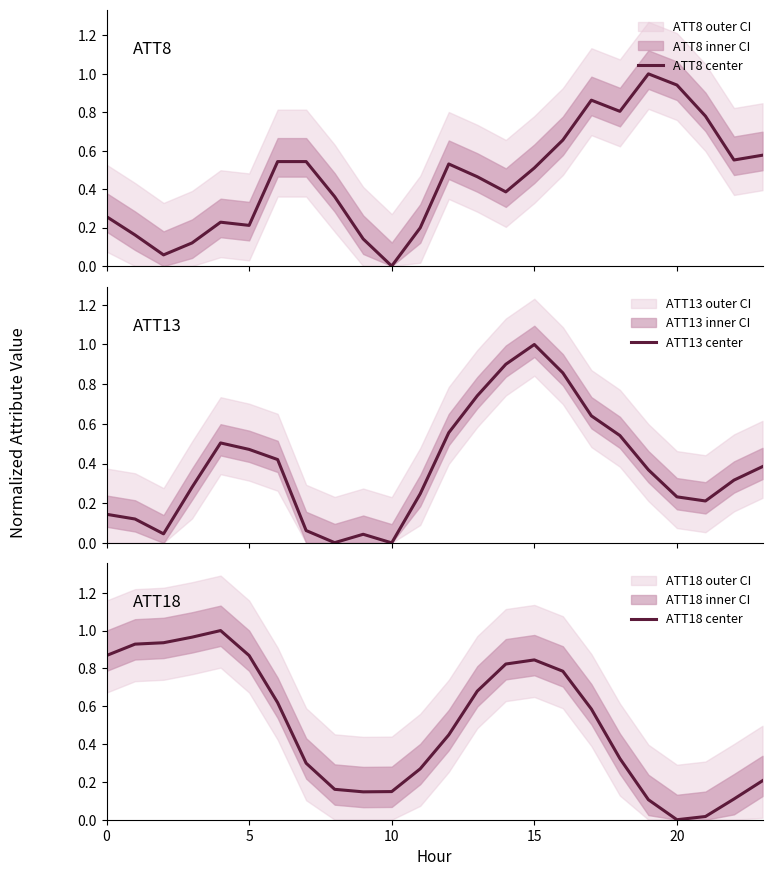

What is the sum of all ATT13 center values?

9.1